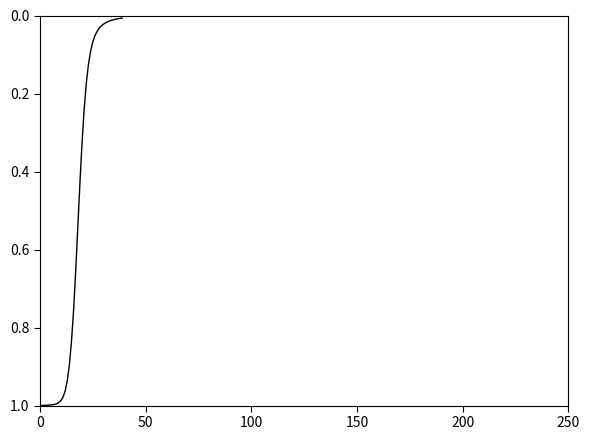

Reading right to left, extract all data points from this chart.

0.0	0.0	0.0	0.0	0.0	0.0	0.0	0.0	0.0	0.0	0.0	0.0	0.0	0.1	0.1	0.1	0.1	0.2	0.2	0.3	0.4	0.5	0.7	0.8	0.8	0.9	0.9	1.0	1.0	1.0	1.0	1.0	1.0	1.0	1.0	1.0	1.0	1.0	1.0	1.0